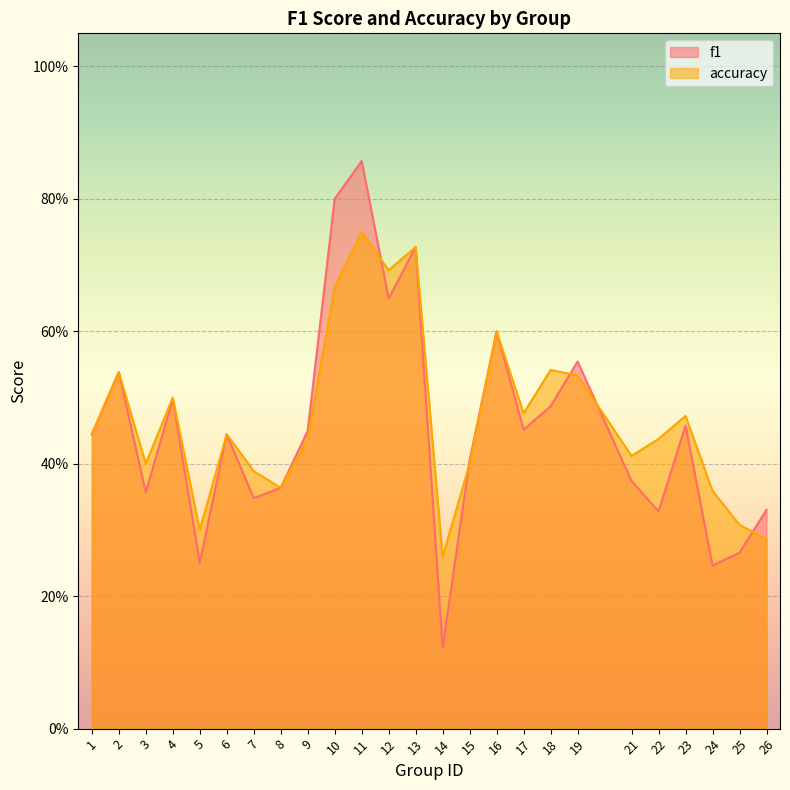

Rank the series by their maximum value, from lowest to highest.

accuracy, f1